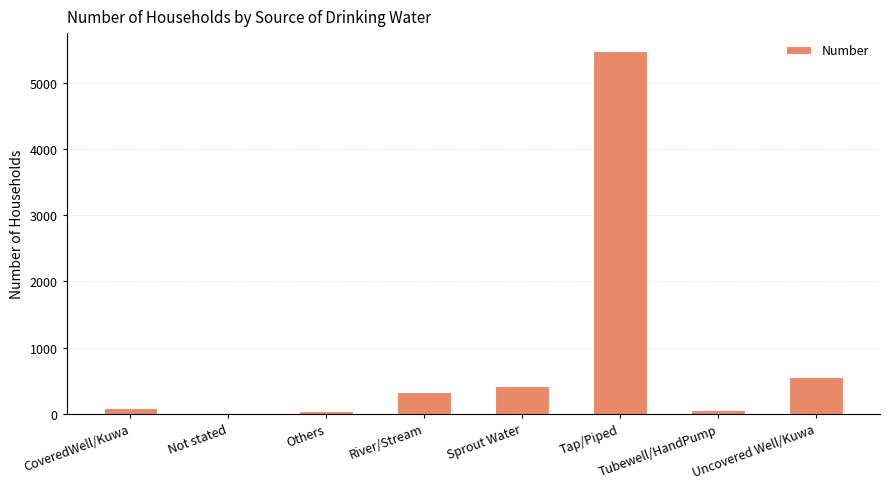

Between River/Stream and CoveredWell/Kuwa, which is larger?

River/Stream